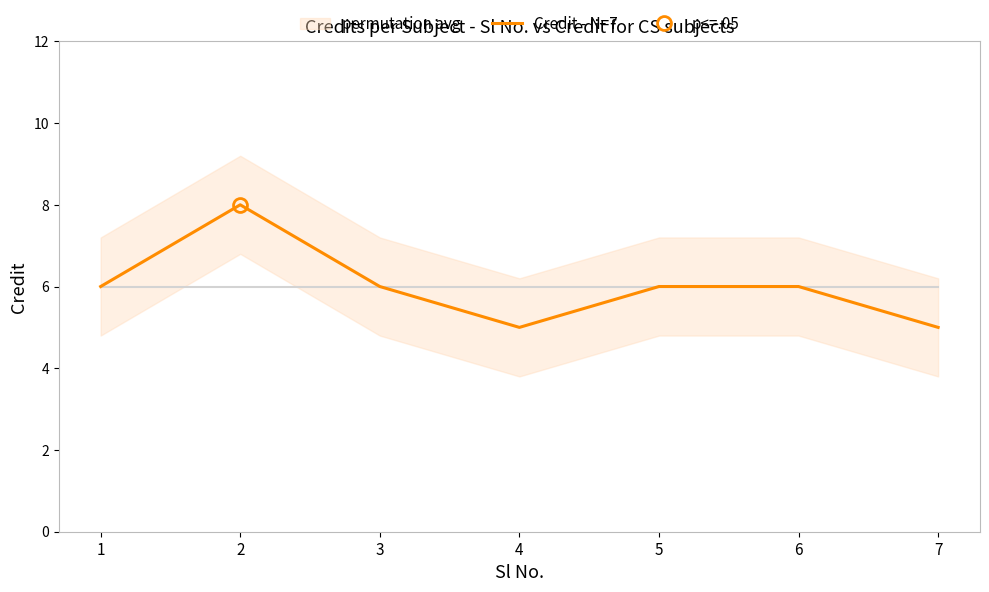

What is the difference between the values at 7 and 2?

3